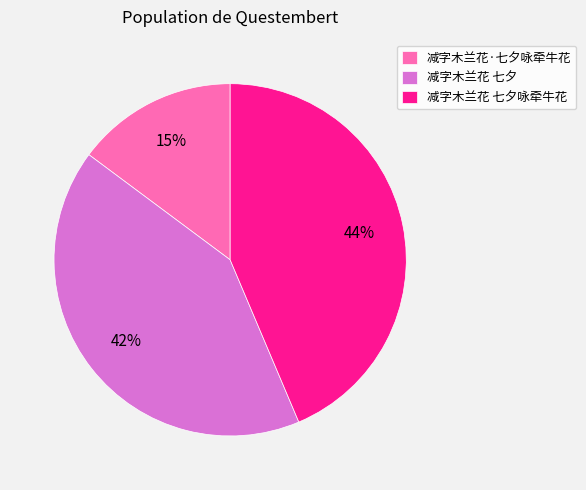

Combined, do 减字木兰花·七夕咏牵牛花 and 减字木兰花 七夕咏牵牛花 account for over 50%?

Yes